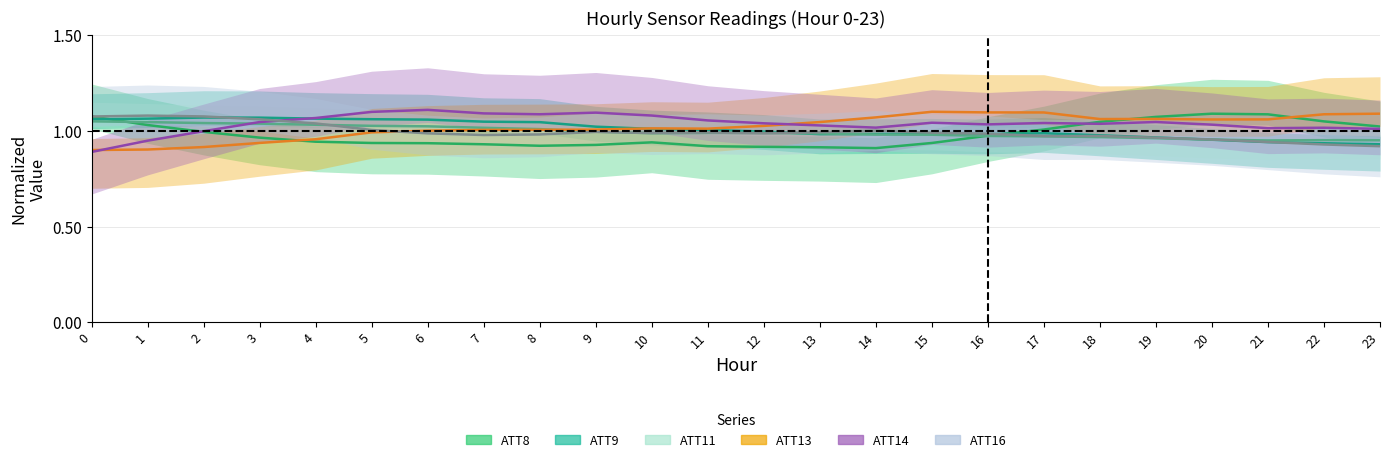

What are all the series names shown in the legend?

ATT8, ATT9, ATT11, ATT13, ATT14, ATT16